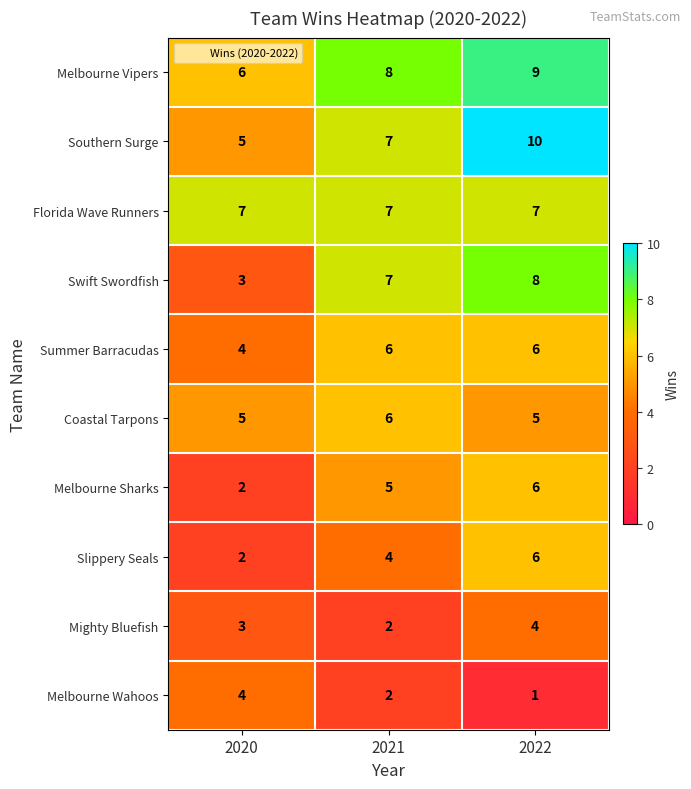

Count the Southern Surge values in the range 5 to 10.

3